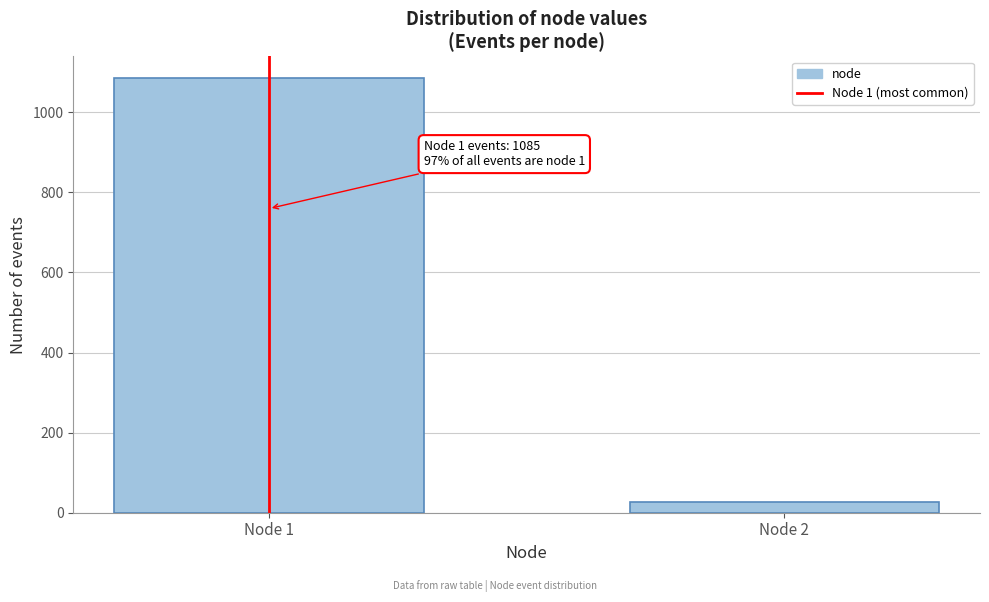

Reading left to right, transcribe all the data shown in this chart.

1085	27